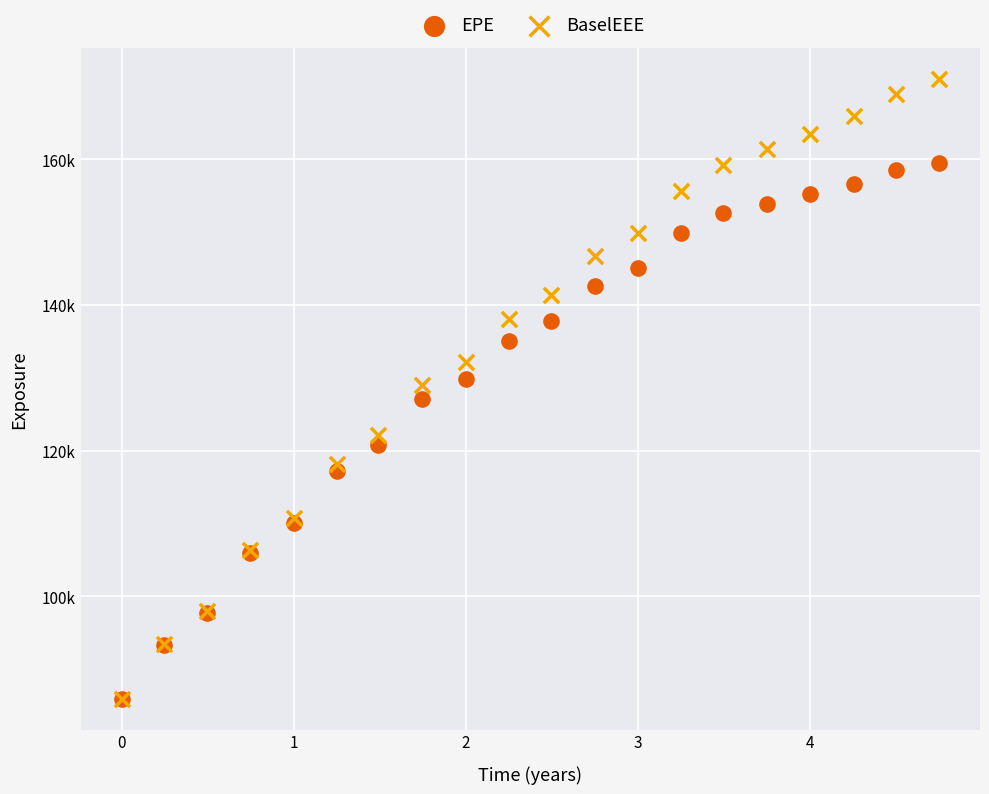

What are all the series names shown in the legend?

EPE, BaselEEE